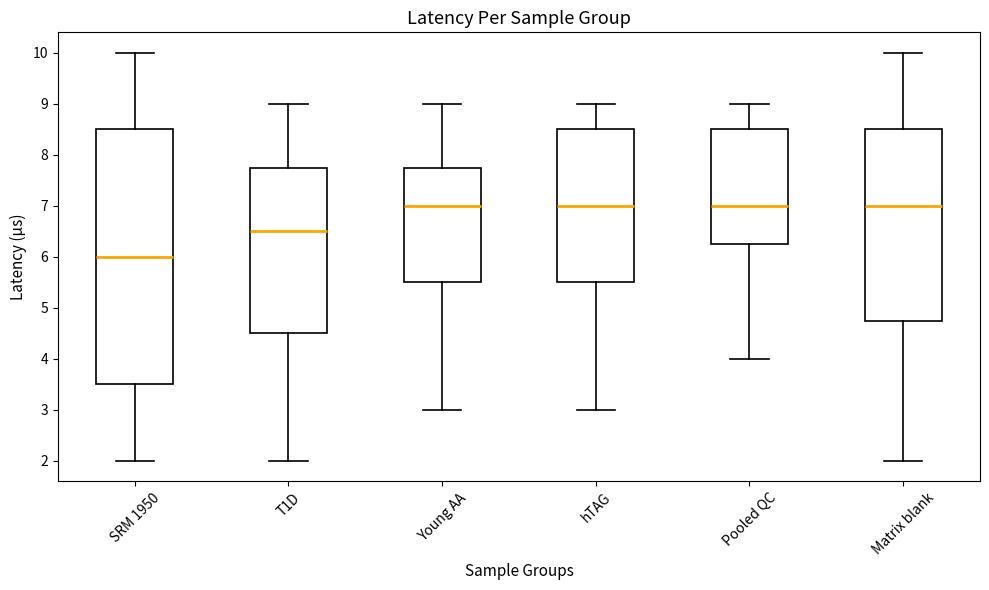

Where does the lower whisker of the box for hTAG end on the y-axis? The values are not printed on the chart, so give them approximately, as read against the axis.

3.0